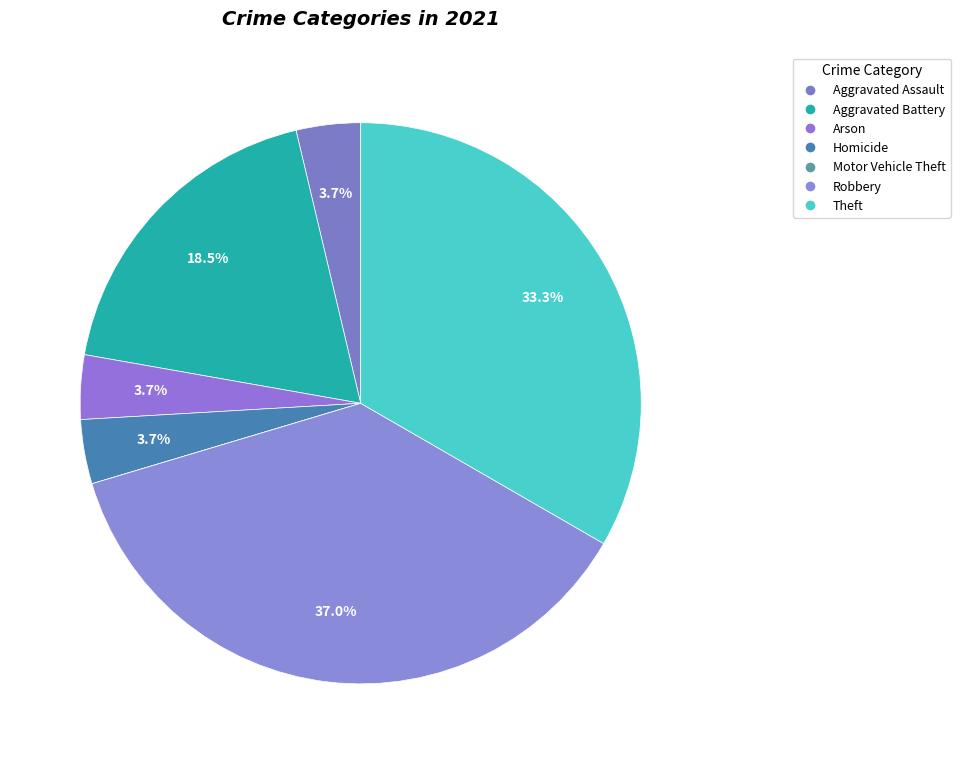

How many segments does this pie chart have?

7